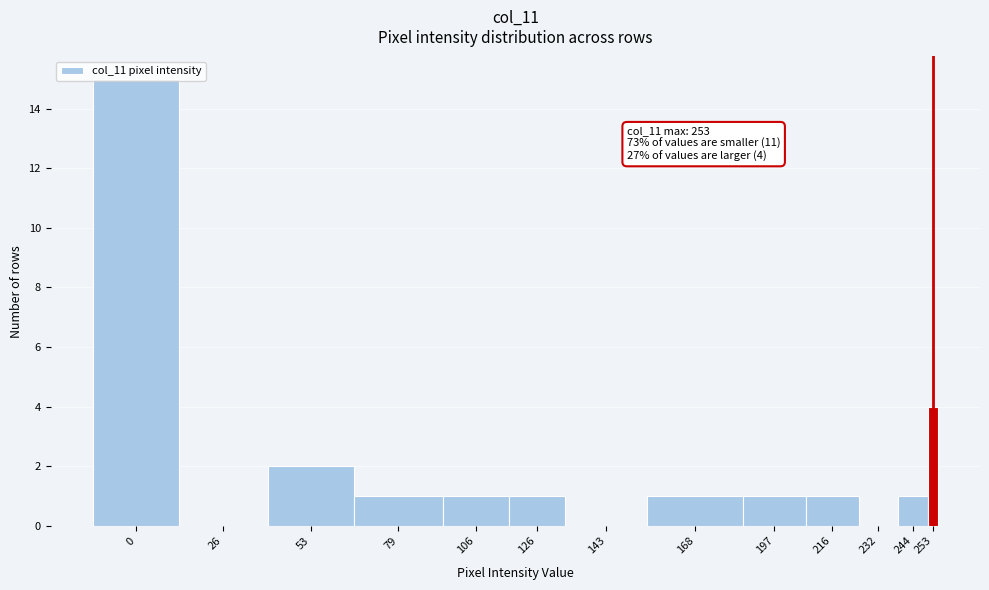

The chart shows a value of 10 at 143. True or false?

False